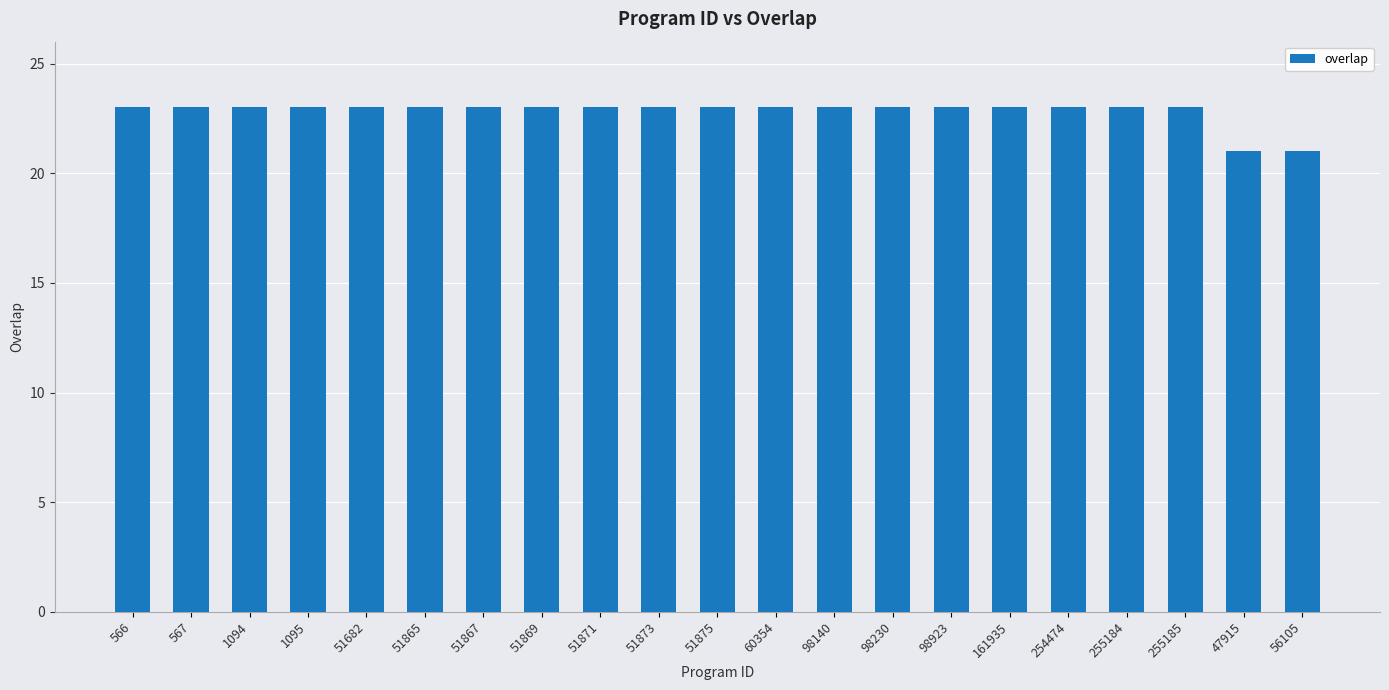

Count the number of data series in this chart.

1